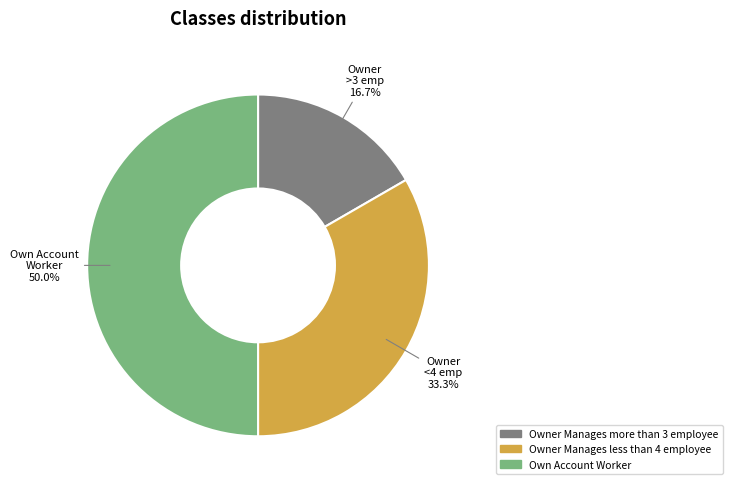

What portion of the pie excludes Owner Manages more than 3 employee?

83.3%